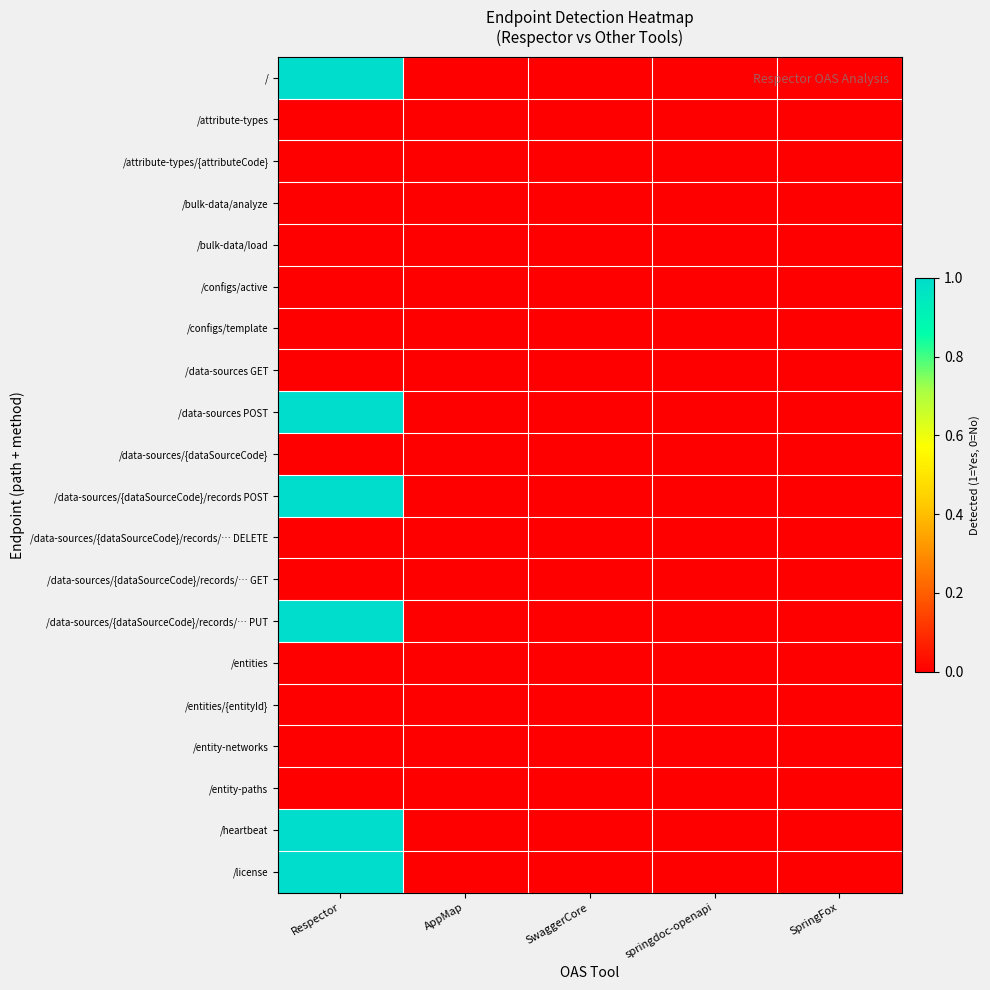

Between SpringFox and SwaggerCore, which is larger?

SpringFox